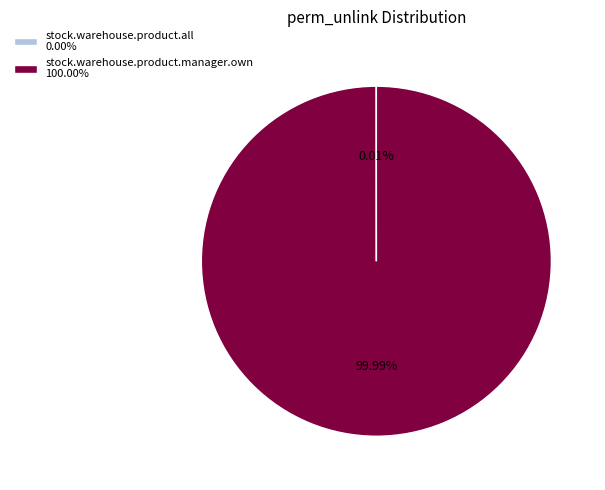

Which slice is the largest?

stock.warehouse.product.manager.own